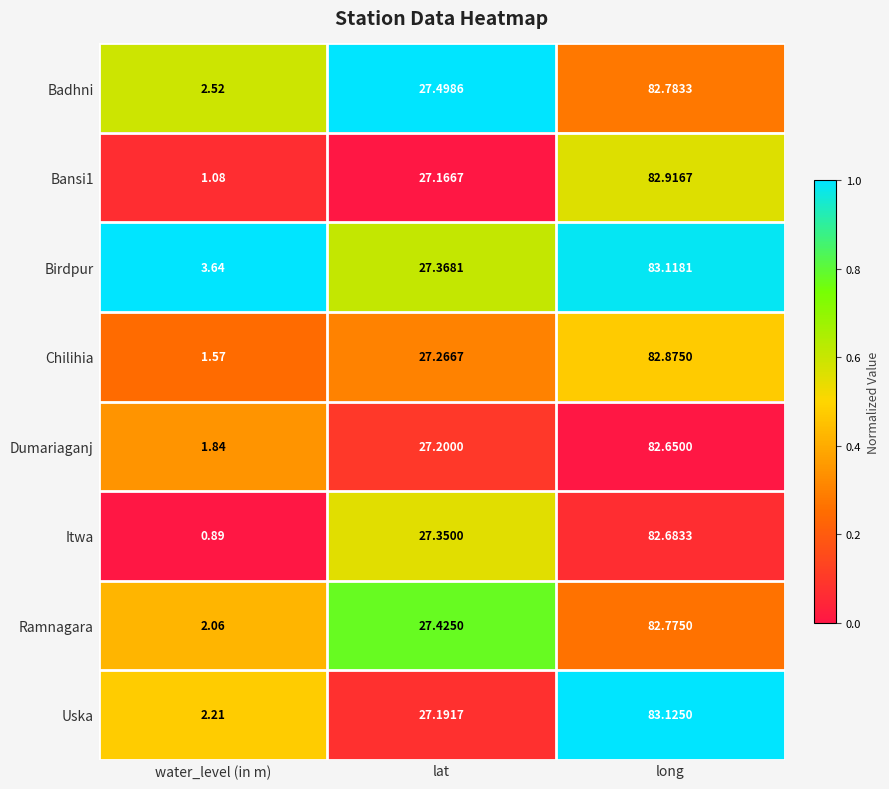

Which series changed the most between lat and long?

Uska